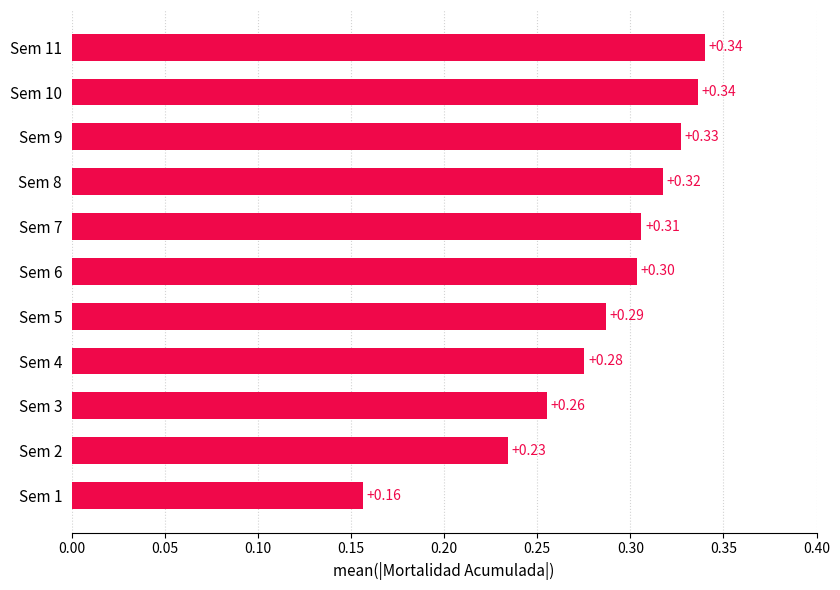

How many distinct data groups are displayed?

1